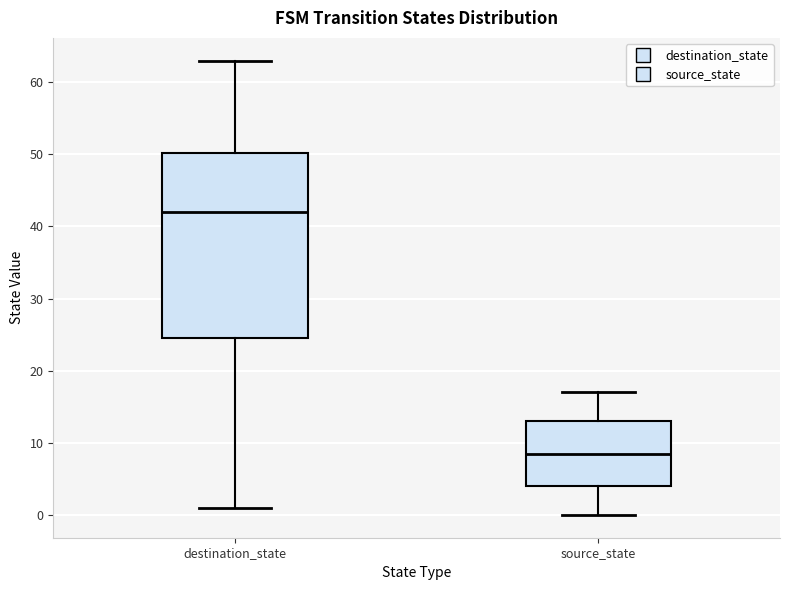

Reading left to right, transcribe this box plot: for each box, give where its median line is, the range the box spans, and where its two whiskers end, as read against the y-axis. The values are not printed on the chart, so give them approximately, as read against the axis.

destination_state: median 42, box 25 to 50, whiskers 1 to 63
source_state: median 9, box 4 to 13, whiskers 0 to 17